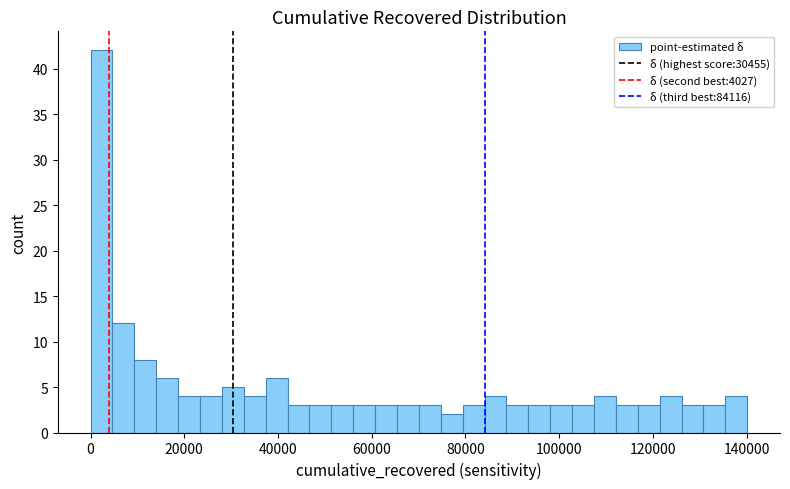

Read against the x-axis, roughly where is the centre of the tallest bar?

2000